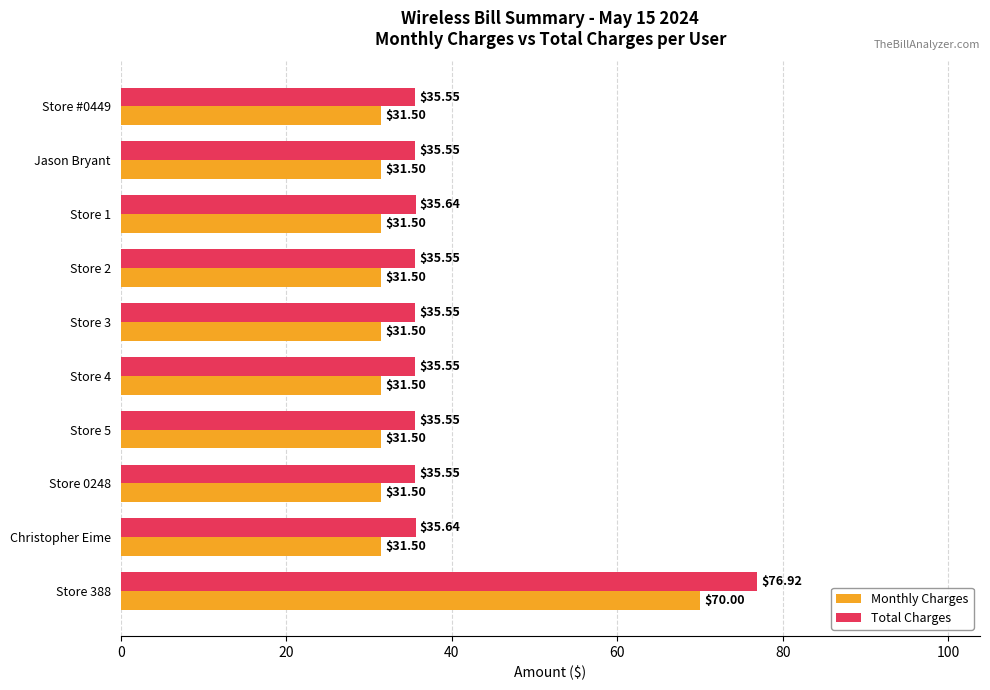

At how many categories does at least one series exceed 59?

1